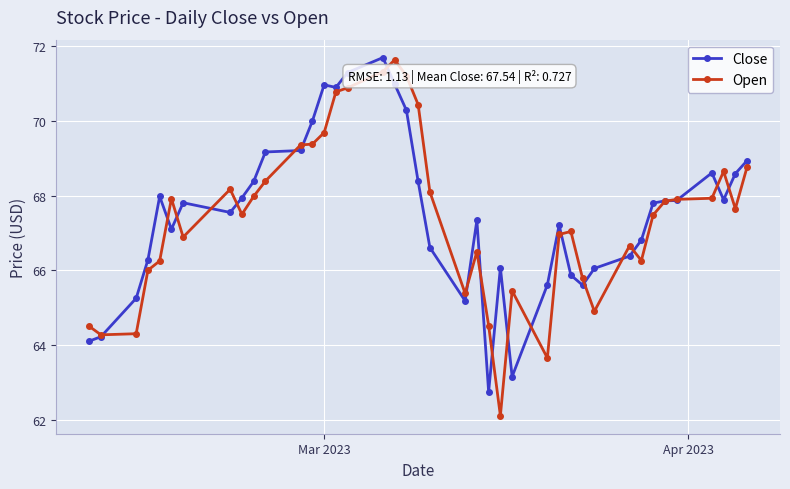

True or false: Open has more than 0 points higher than both neighbors.

True